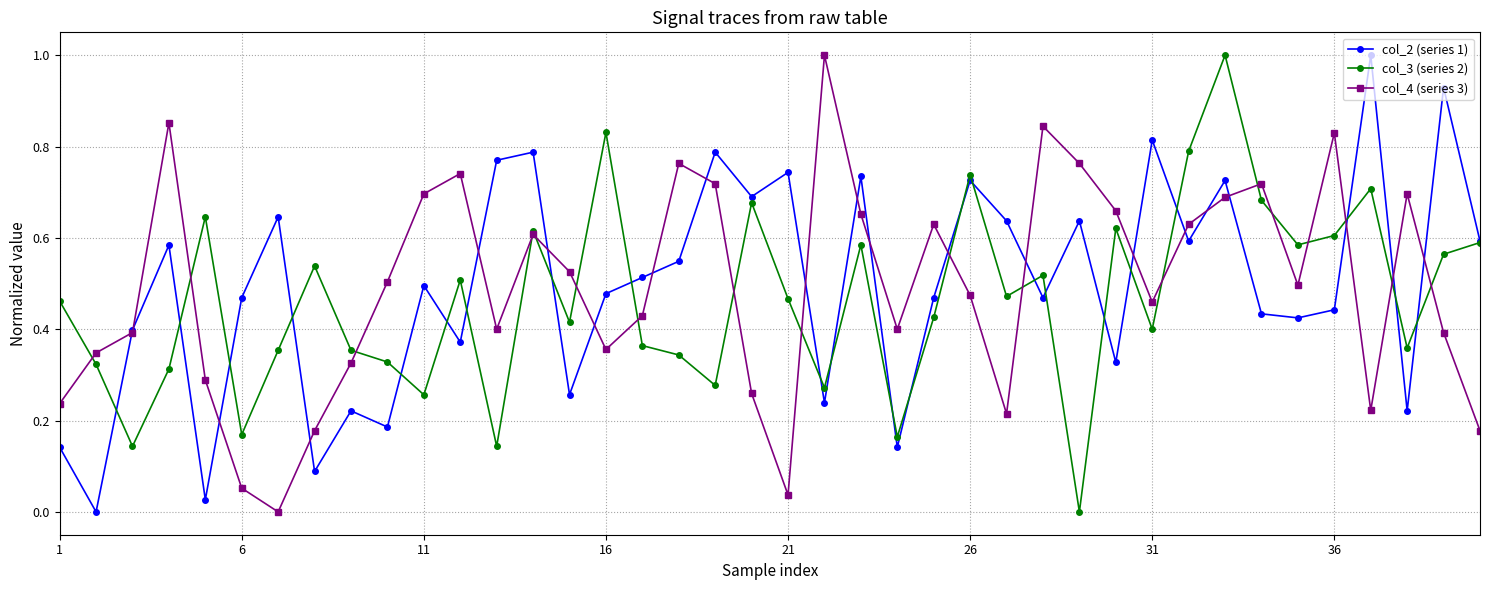

At how many categories does at least one series exceed 0?

40